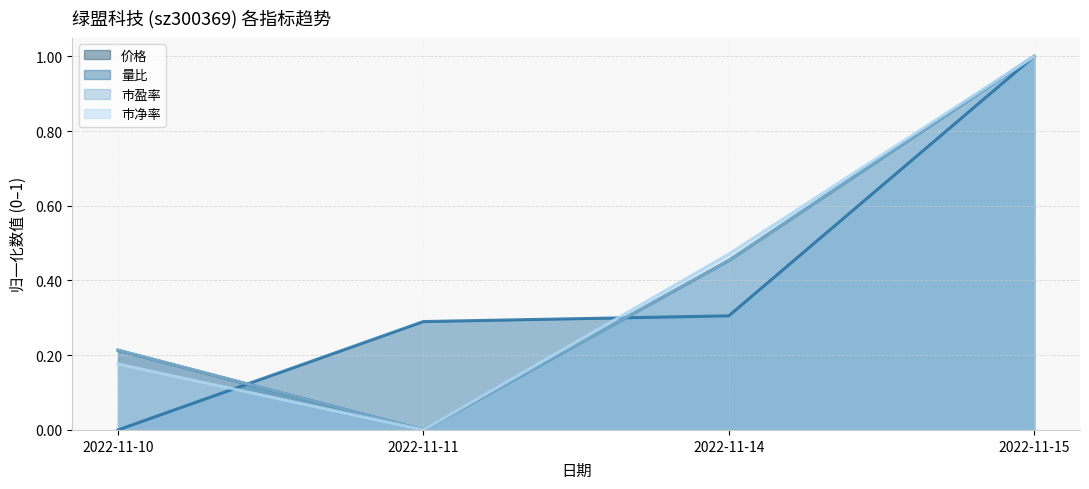

At which category does the chart reach its minimum across all series?

2022-11-11